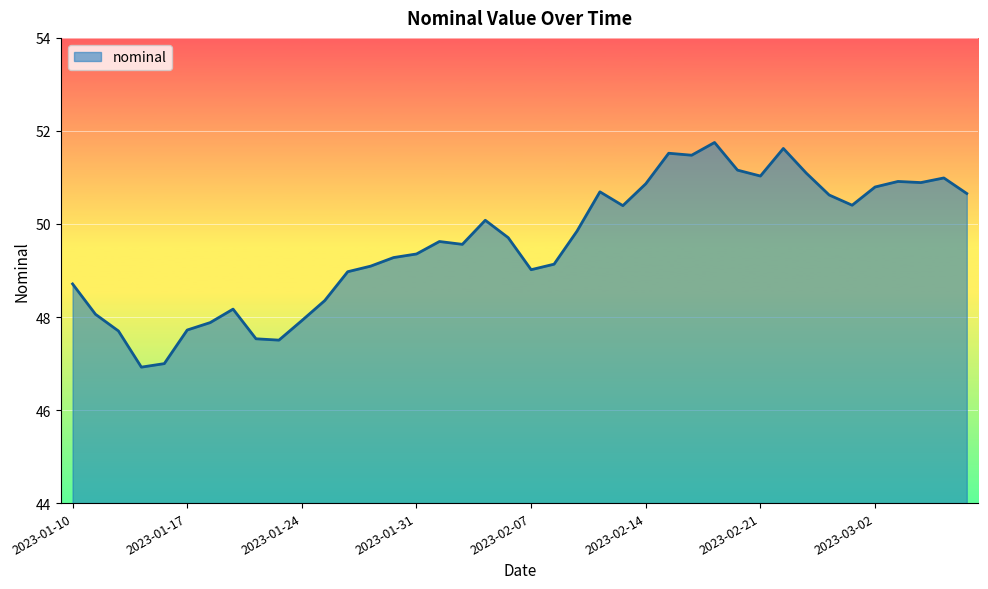

What is the smallest value displayed?

46.9